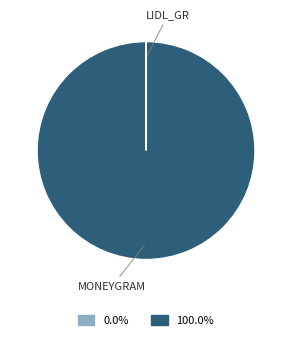

Is there any slice that represents more than half of the pie?

Yes